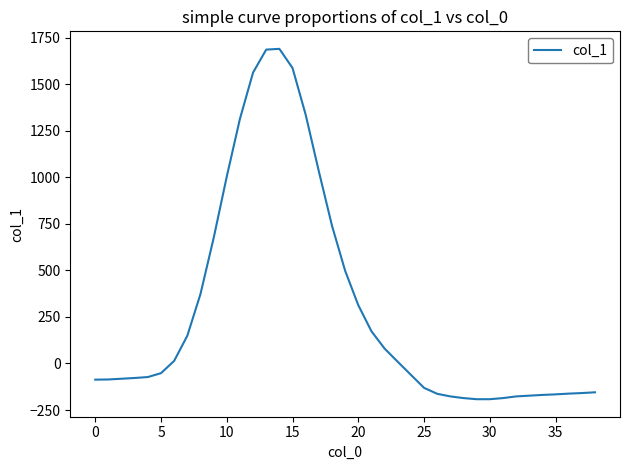

What is the minimum value shown in the chart?

-192